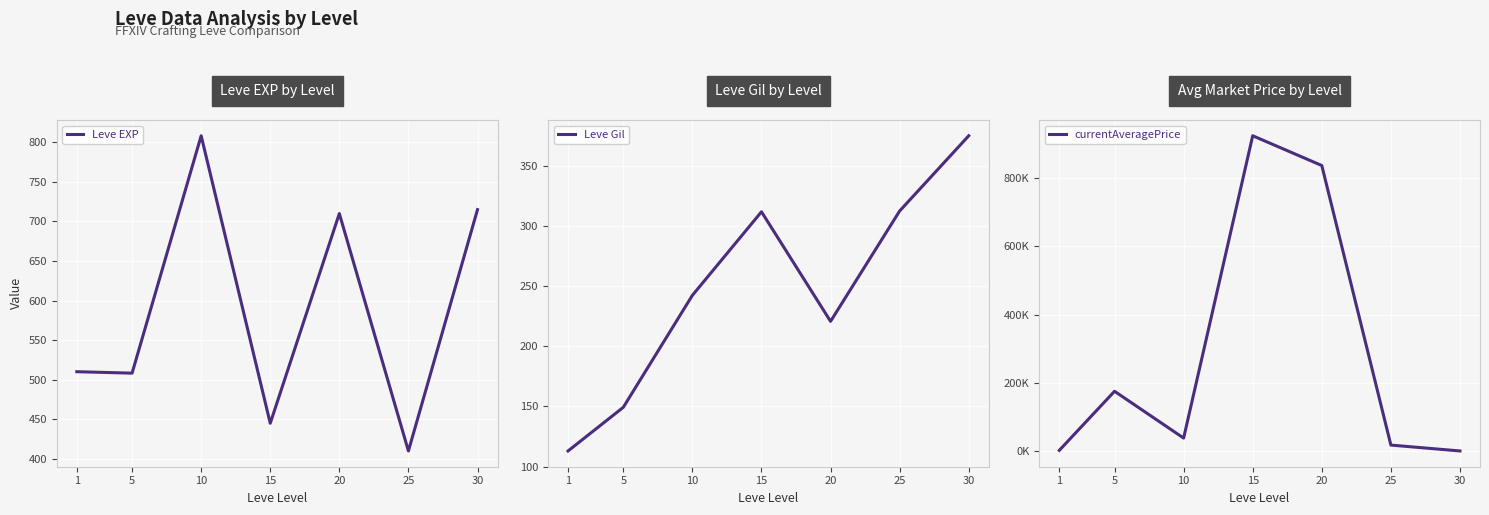

Reading left to right, list all the values displayed in this chart.

Leve EXP: 510.2	508.3	808.3	445.0	710.0	410.0	715.0
Leve Gil: 113.0	149.3	242.5	312.0	220.8	312.7	375.2
currentAveragePrice: 1957.2	175238.7	37984.7	924109.2	836859.3	17483.2	262.8